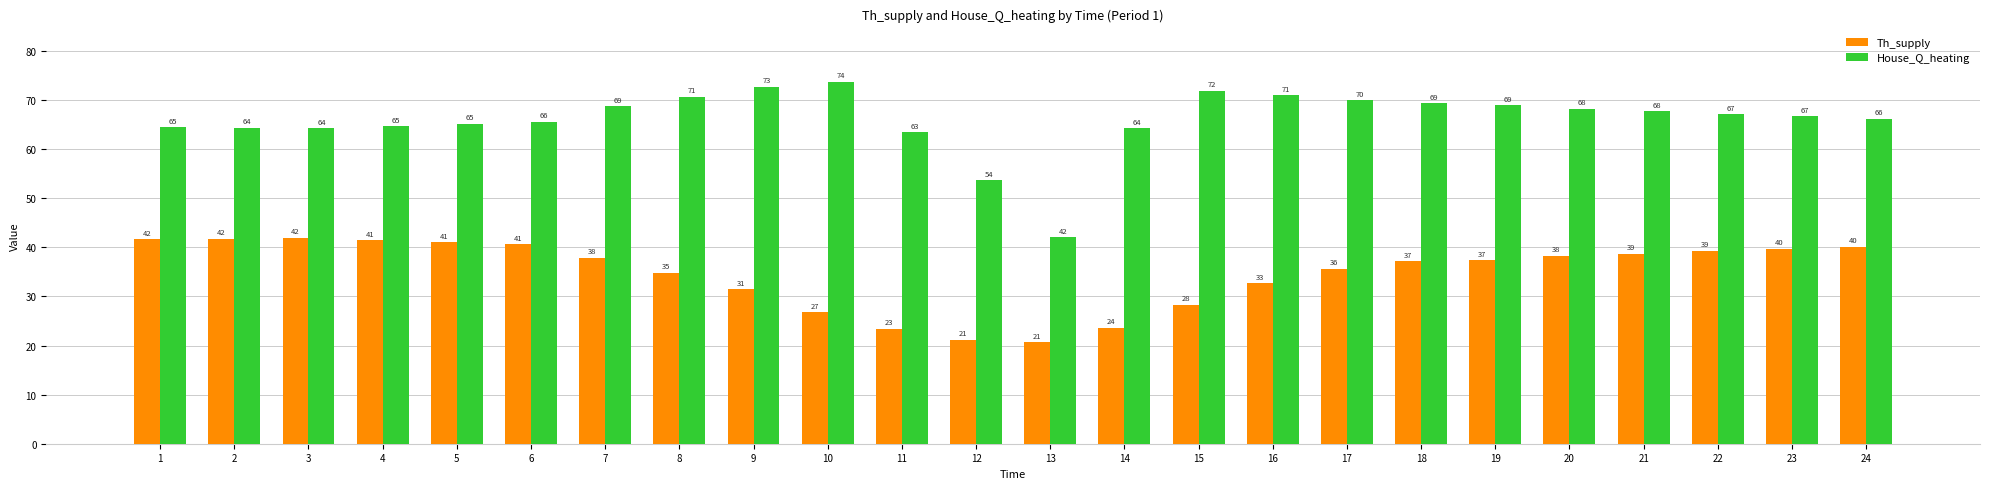

List the series in order of their overall mean, lowest first.

Th_supply, House_Q_heating